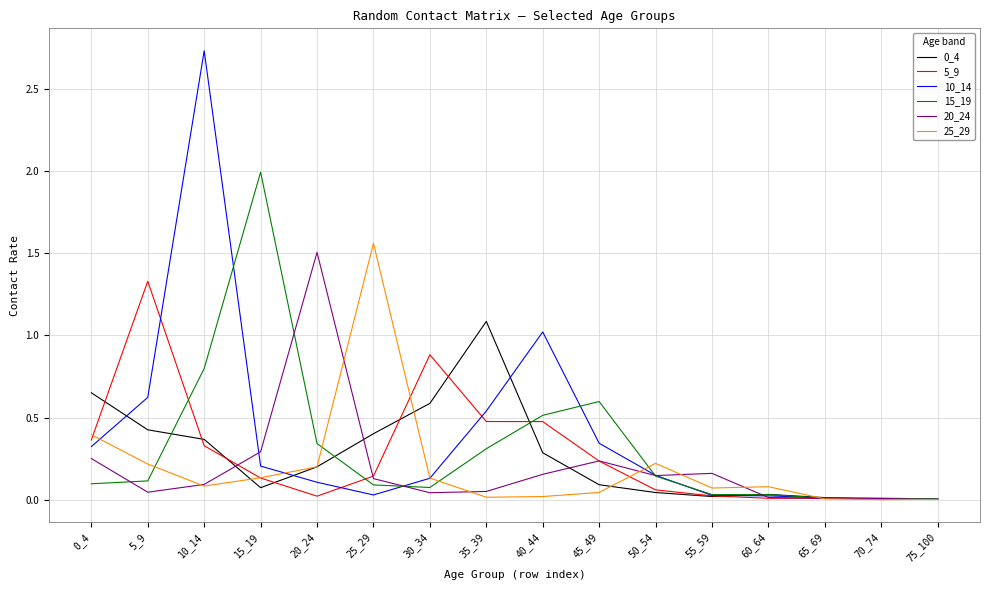

How many lines are shown in the chart?

6